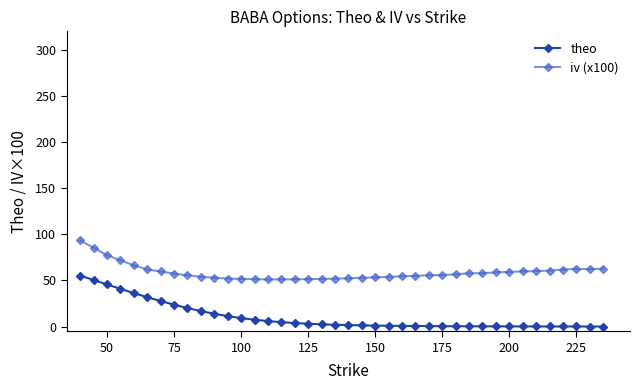

What is the minimum value shown in the chart?

0.1